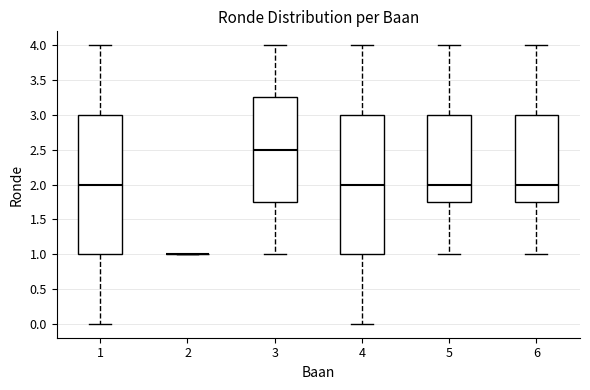

Reading left to right, read every box against the y-axis: the position of its median line, the range the box covers, and the ends of its whiskers. The values are not printed on the chart, so give them approximately, as read against the axis.

1: median 2.00, box 1.00 to 3.00, whiskers 0.00 to 4.00
2: box collapsed to a line at 1.00, whiskers 1.00 to 1.00
3: median 2.50, box 1.75 to 3.25, whiskers 1.00 to 4.00
4: median 2.00, box 1.00 to 3.00, whiskers 0.00 to 4.00
5: median 2.00, box 1.75 to 3.00, whiskers 1.00 to 4.00
6: median 2.00, box 1.75 to 3.00, whiskers 1.00 to 4.00